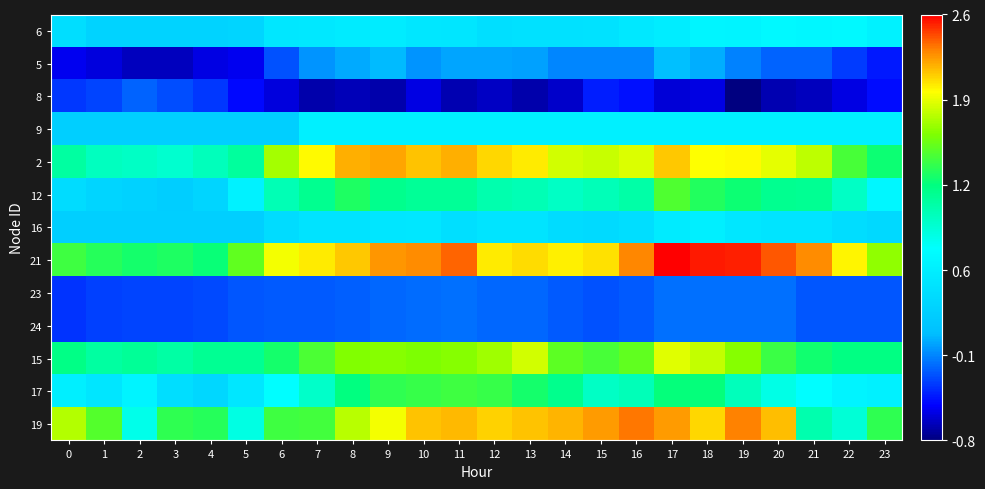

What is the total value across all series at 19?

11.2